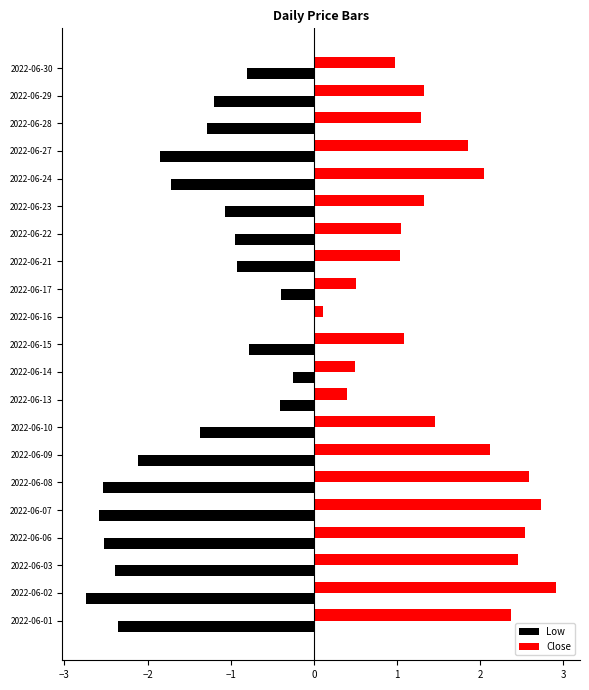

What is the approximate value of Low at 2022-06-27?

-1.9